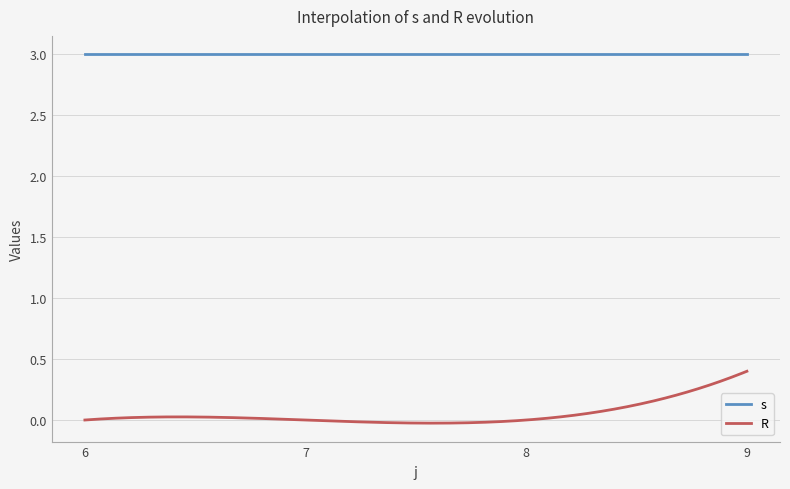

List the series in order of their peak value, highest first.

s, R